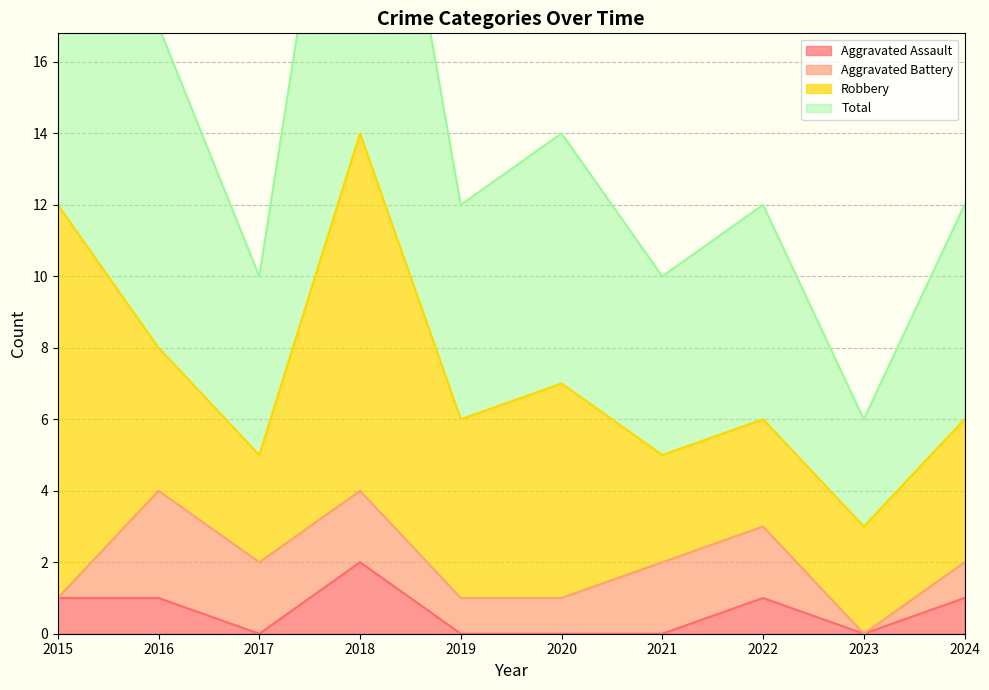

What value does the Total series have at 2015?

24